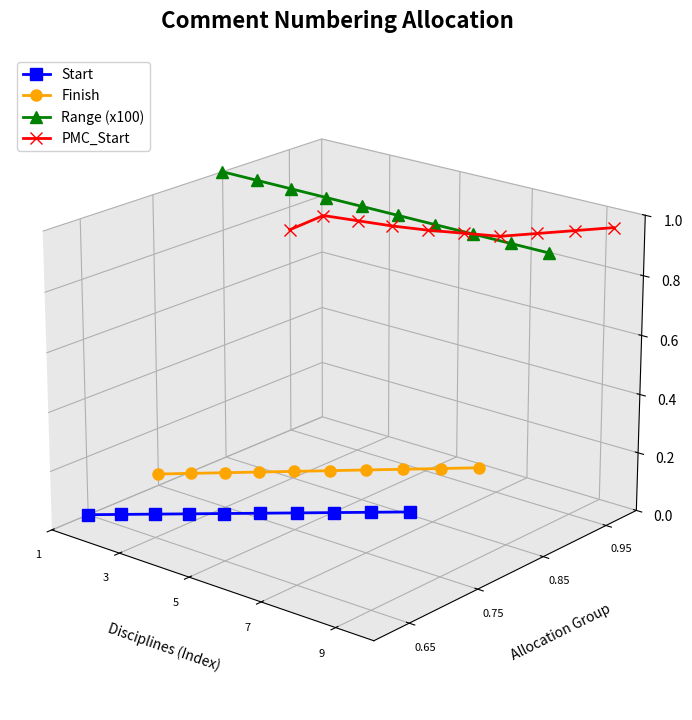

Between 1 and 5, which is larger?

5